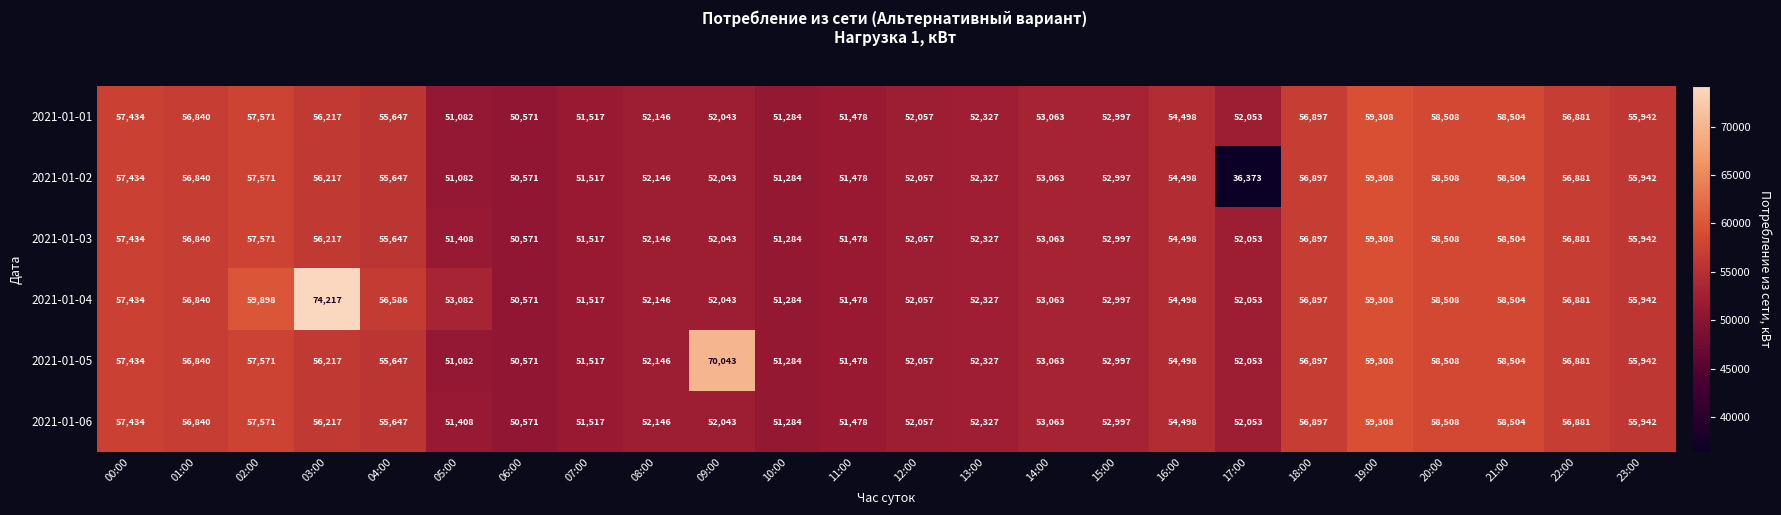

The value of 2021-01-06 at 08:00 is 52146. True or false?

True